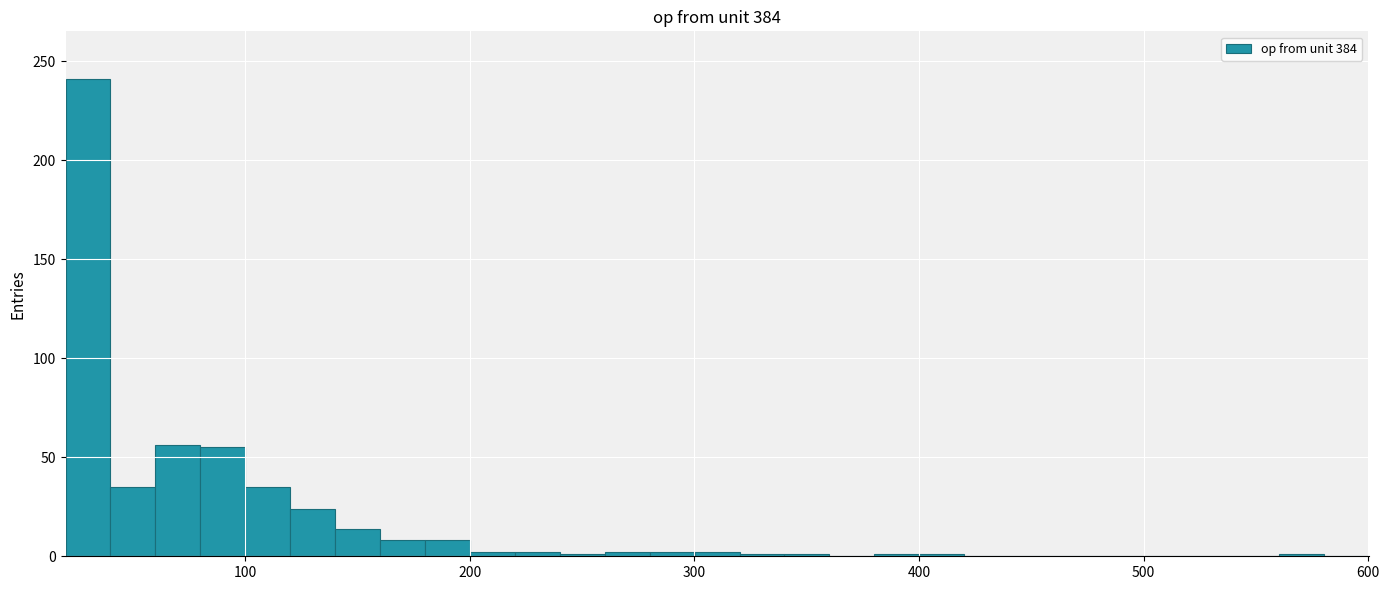

Around what value on the x-axis is the tallest bar? Give the approximate position of its centre, as read against the axis.

30